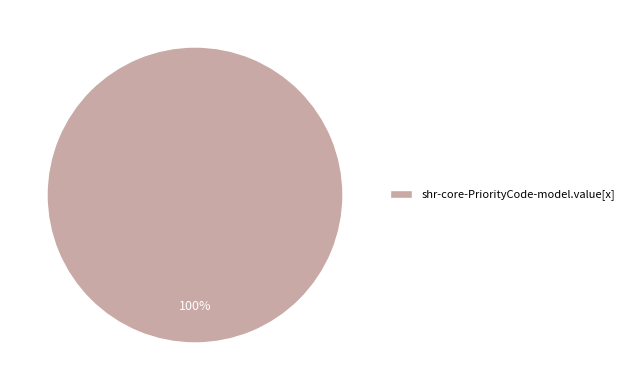

Rank the categories by value from lowest to highest.

shr-core-PriorityCode-model.value[x]